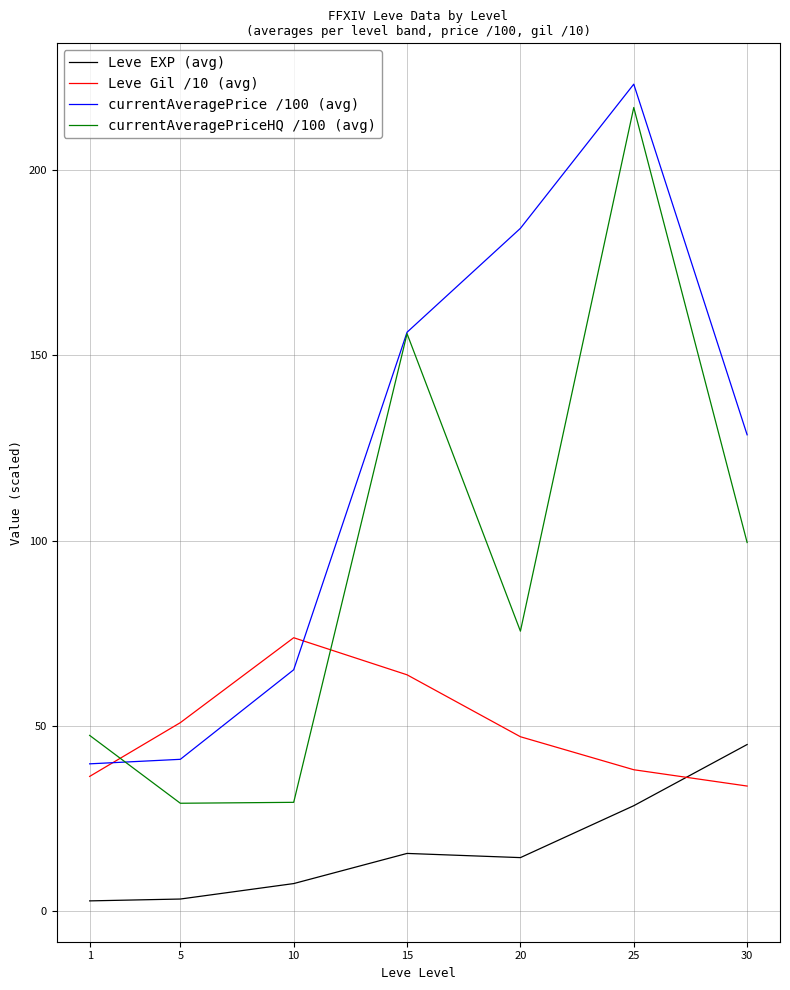

How many categories are shown in the chart?

7